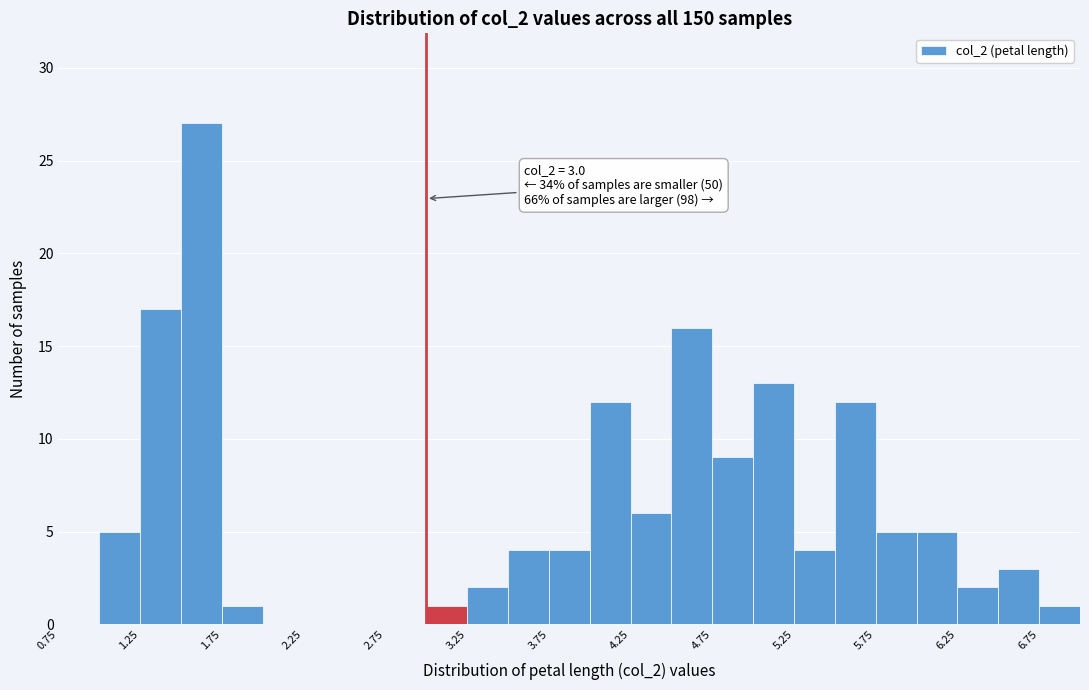

Which range on the x-axis has the tallest bar?

1.50 to 1.75